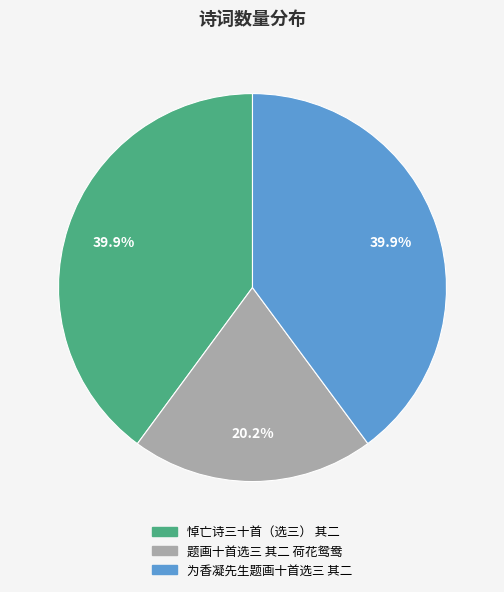

True or false: 为香凝先生题画十首选三 其二 accounts for 27% of the total.

False